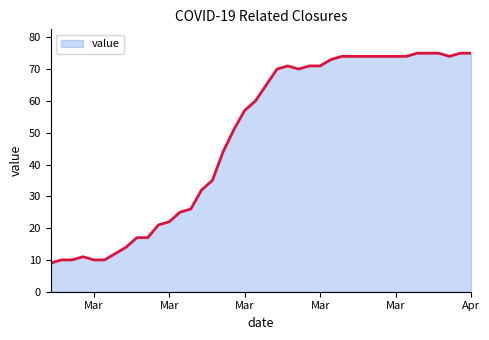

What is the minimum value shown in the chart?

9